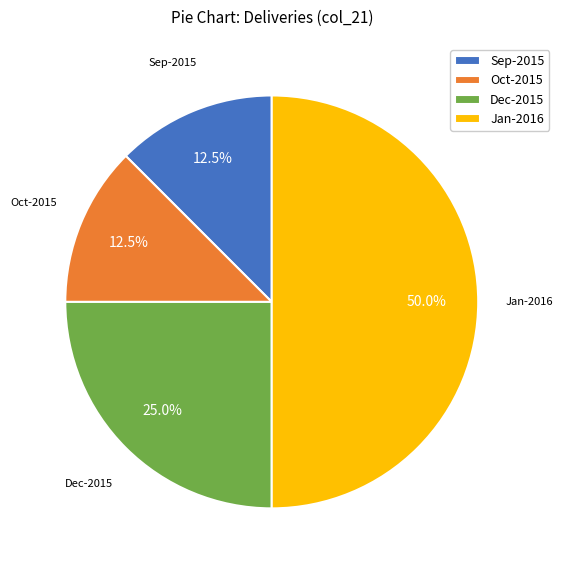

What portion of the pie excludes Dec-2015?

75.0%